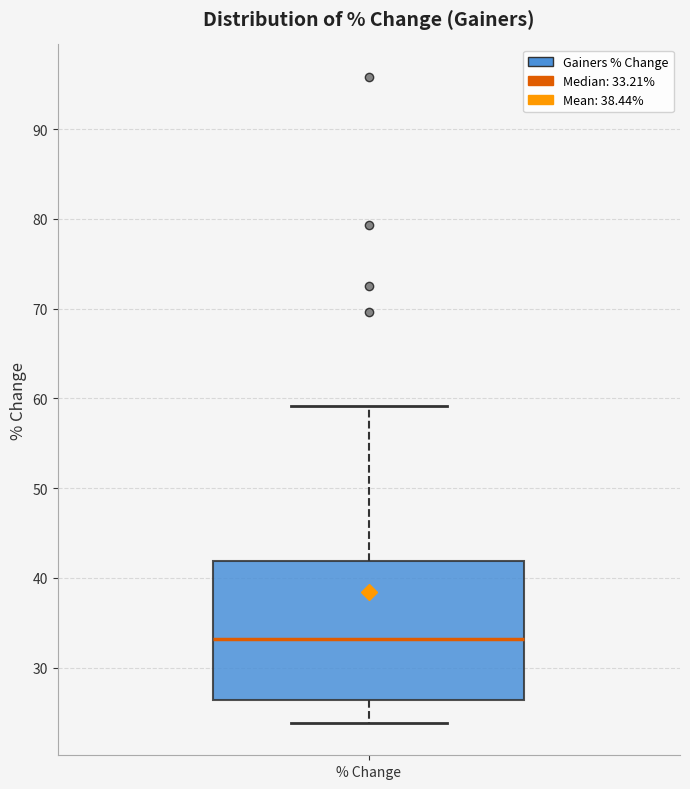

Transcribe this box plot: give where the median line is, the range the box spans, and where the two whiskers end, as read against the y-axis. The values are not printed on the chart, so give them approximately, as read against the axis.

median 33, box 26 to 42, whiskers 24 to 59